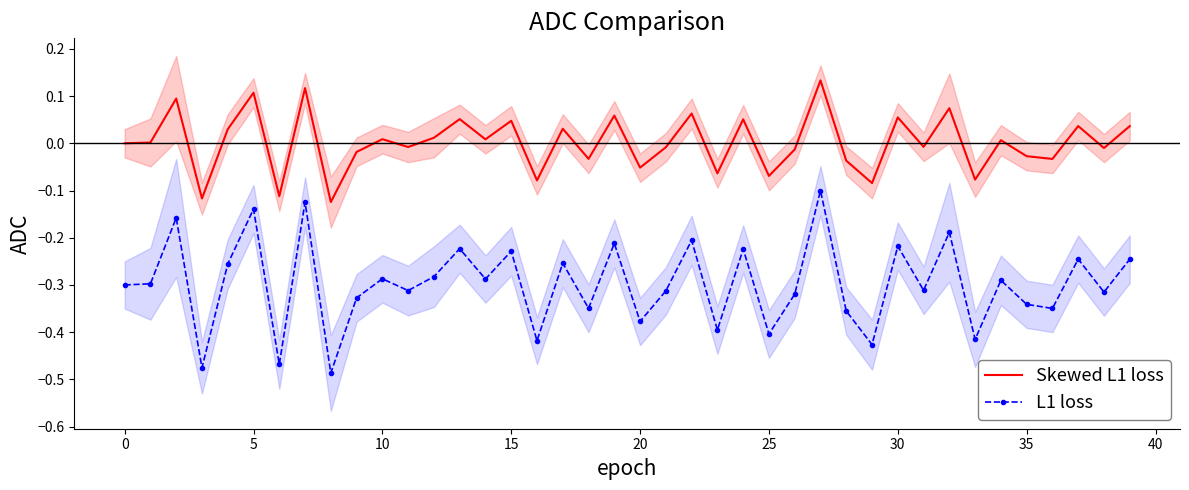

What is the greatest value displayed?

0.1